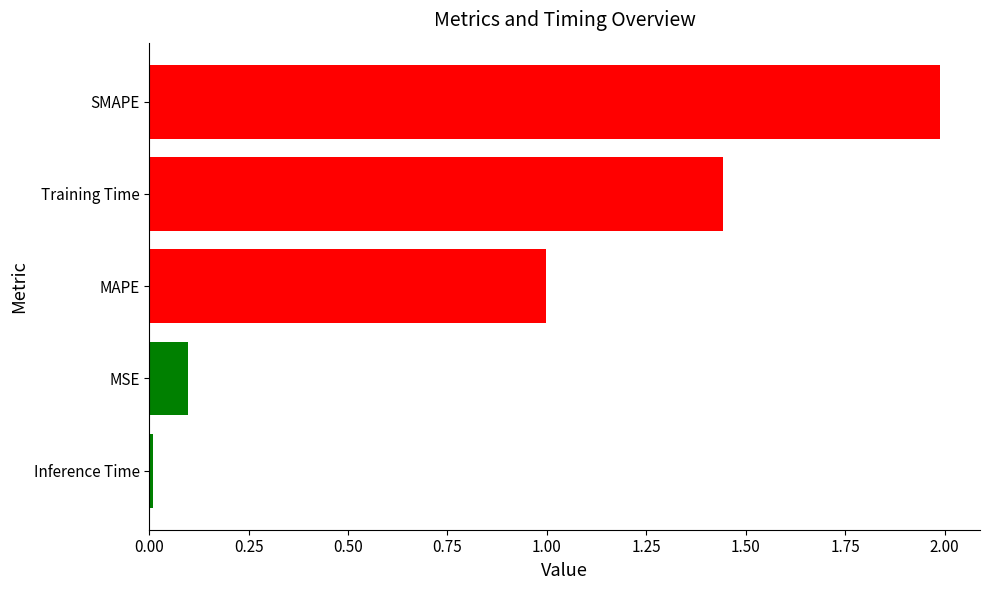

What is the change in value from MAPE to SMAPE?

+1.0